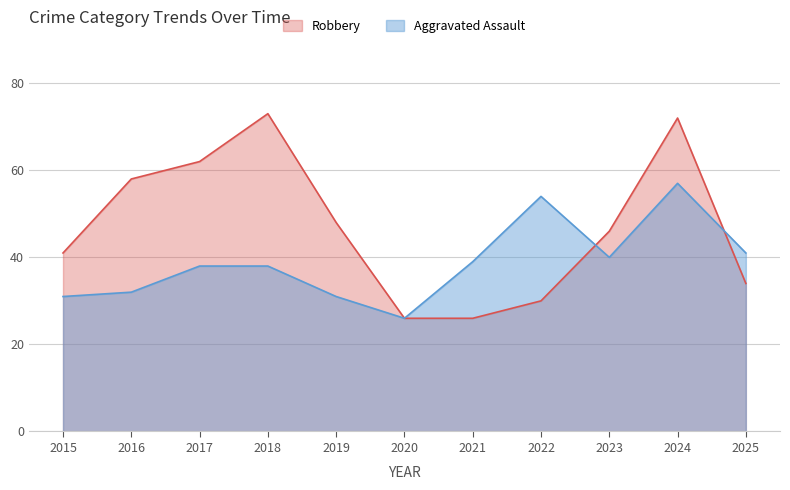

How many distinct data groups are displayed?

2